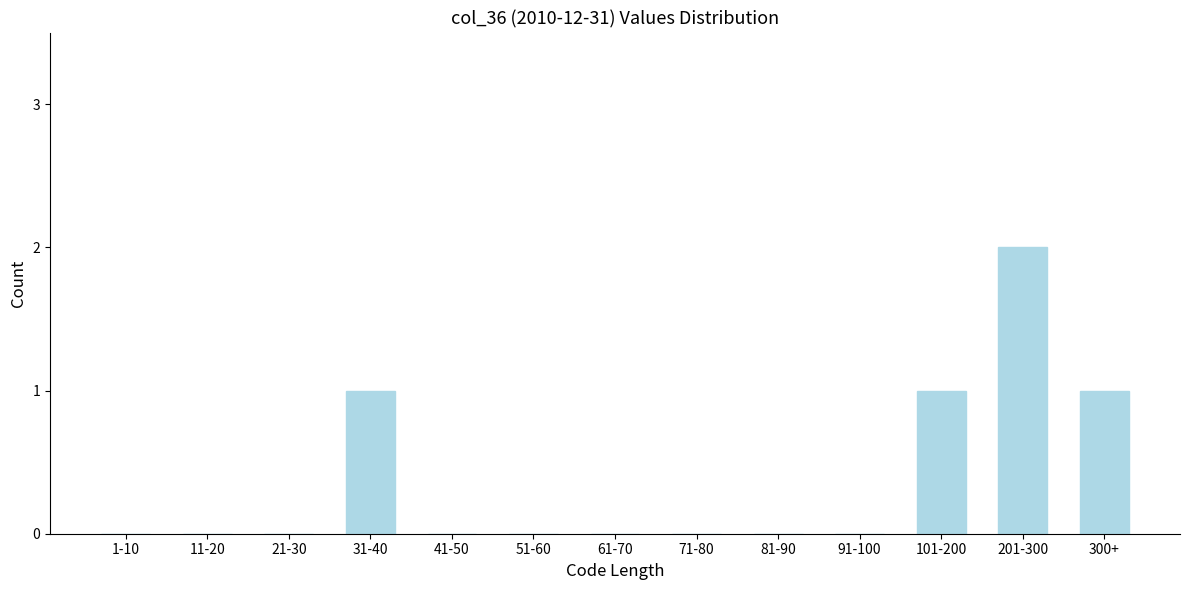

Reading left to right, transcribe all the data shown in this chart.

1-10=0	11-20=0	21-30=0	31-40=1	41-50=0	51-60=0	61-70=0	71-80=0	81-90=0	91-100=0	101-200=1	201-300=2	300+=1